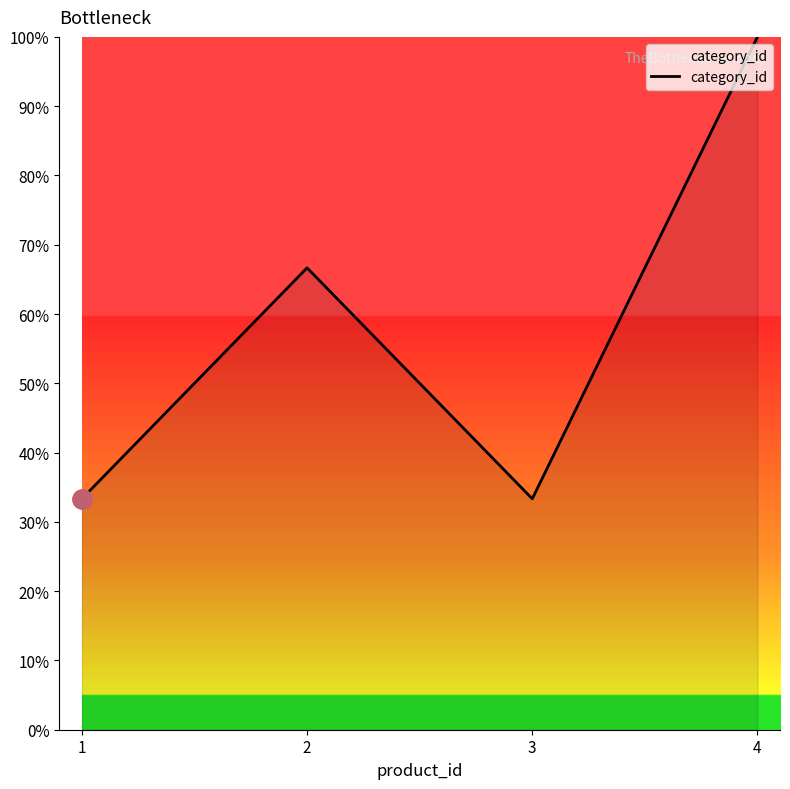

Reading left to right, list all the values displayed in this chart.

0.3	0.7	0.3	1.0